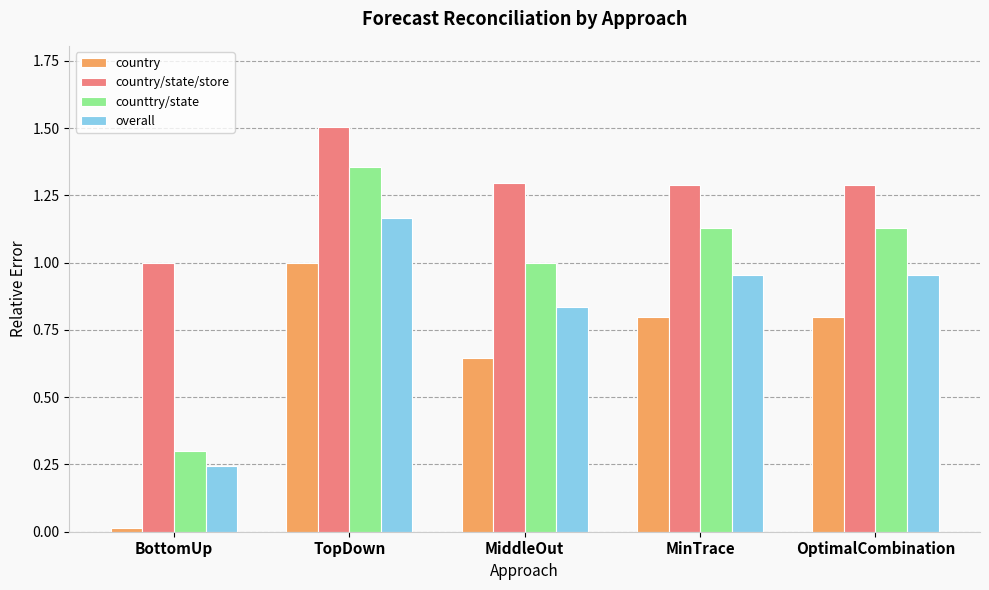

Is the value of country/state/store at TopDown greater than the value of counttry/state at BottomUp?

Yes